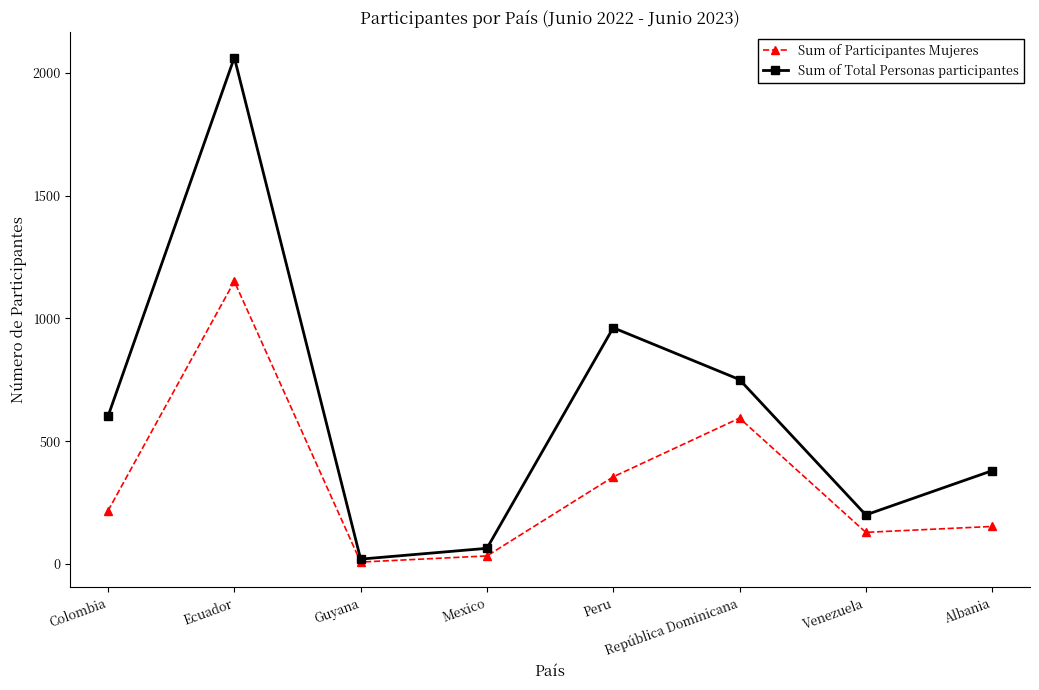

Reading left to right, extract all data points from this chart.

Sum of Participantes Mujeres: 217	1151	8	33	355	594	129	153
Sum of Total Personas participantes: 602	2062	20	64	962	751	200	380